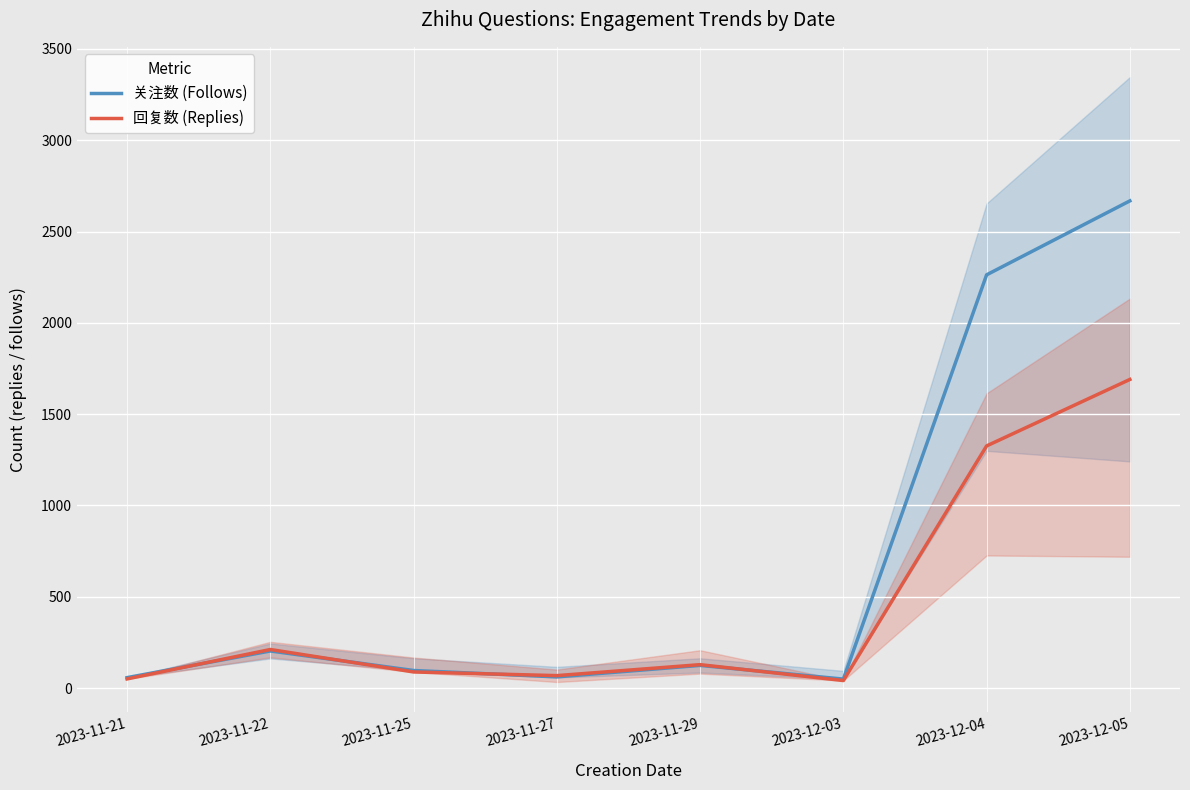

List the series in order of their overall mean, highest first.

关注数 (Follows), 回复数 (Replies)